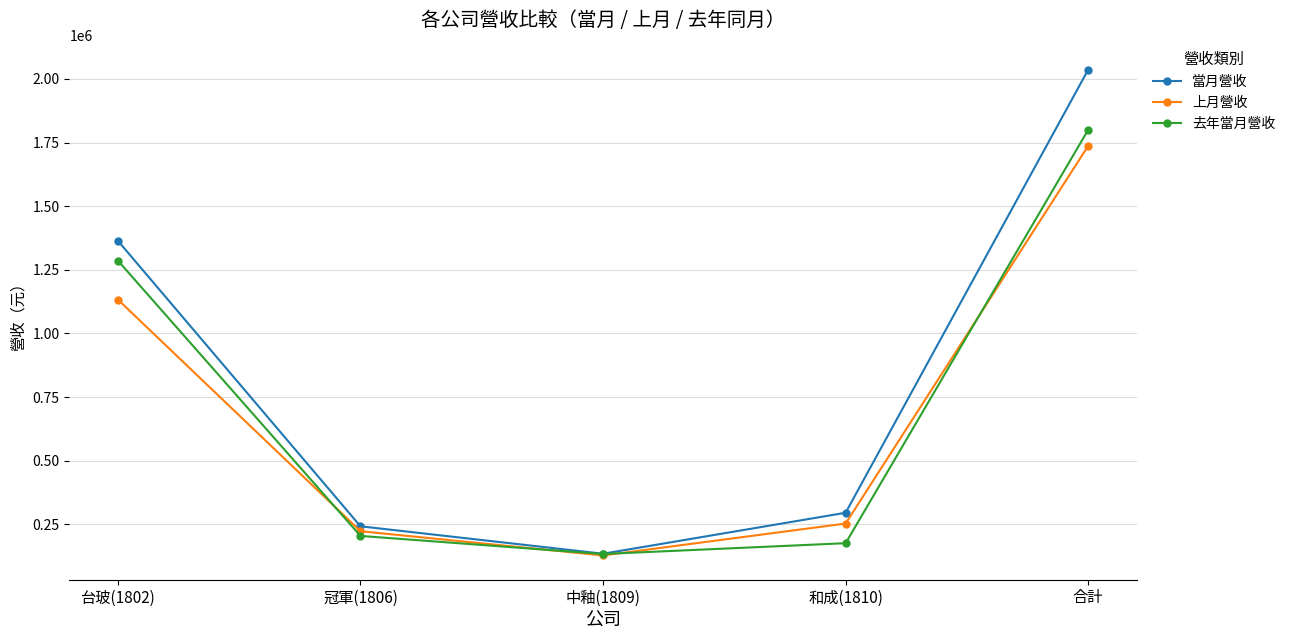

Reading left to right, what are all the values shown in this chart?

當月營收: 台玻(1802)=1364105	冠軍(1806)=242310	中釉(1809)=134441	和成(1810)=295507	合計=2036363
上月營收: 台玻(1802)=1133101	冠軍(1806)=222990	中釉(1809)=127817	和成(1810)=253075	合計=1736983
去年當月營收: 台玻(1802)=1286195	冠軍(1806)=204515	中釉(1809)=133443	和成(1810)=175905	合計=1800058